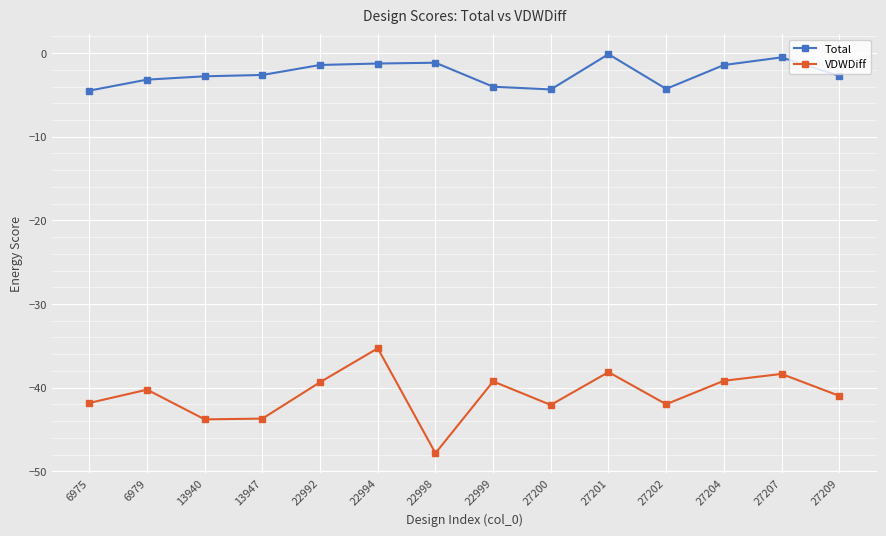

What are all the series names shown in the legend?

Total, VDWDiff